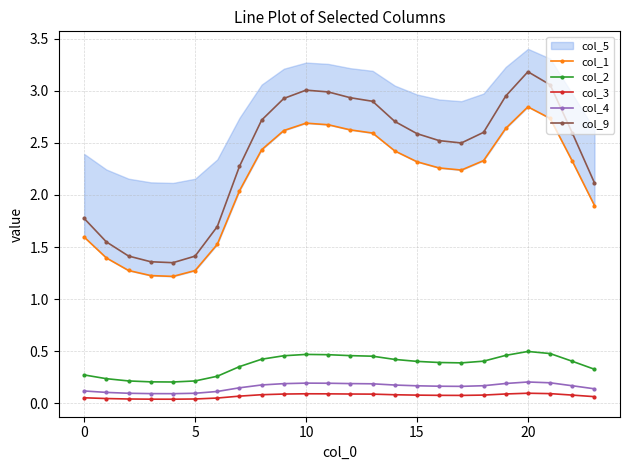

What is the label of the 18th point from the left?

17